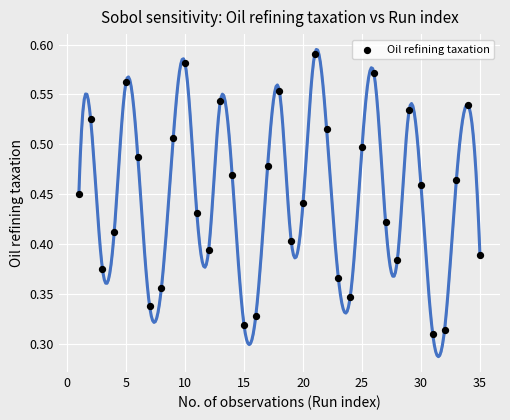

What is the range of X values (max minus min)?

34.0